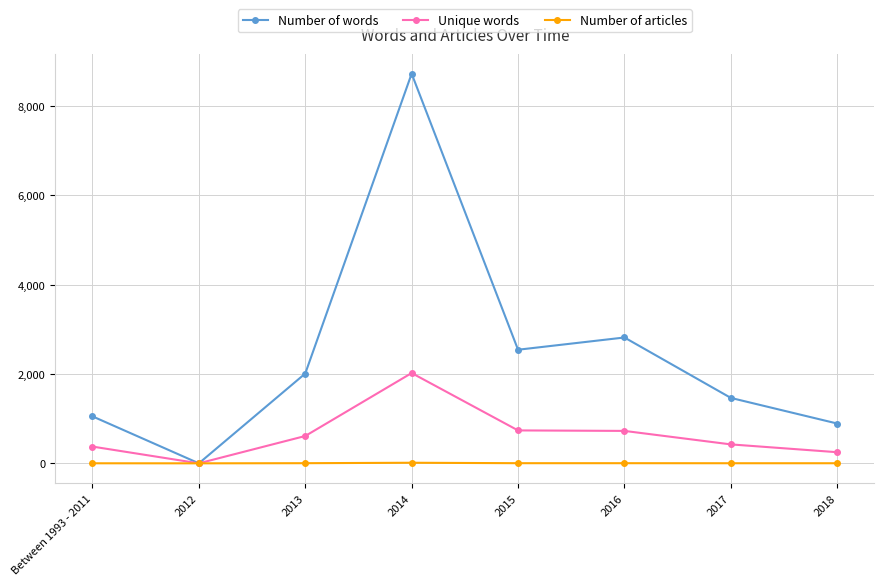

Between 2016 and 2018, which series saw the biggest shift?

Number of words